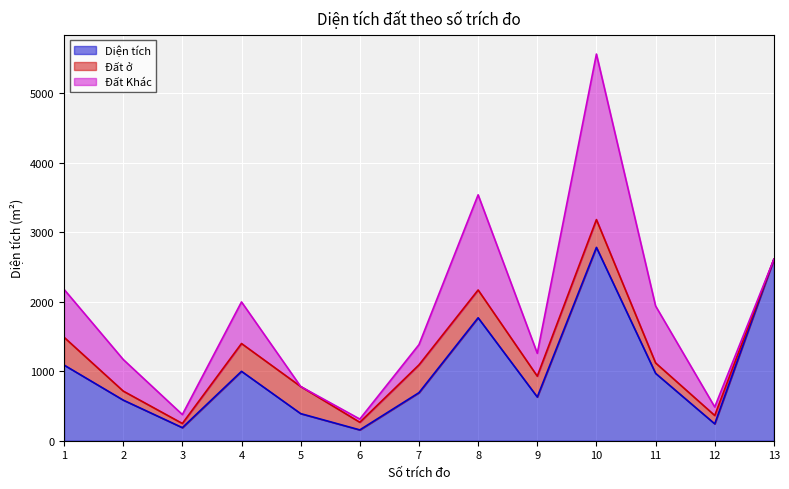

True or false: Đất ở has more than 1 points higher than both neighbors.

True